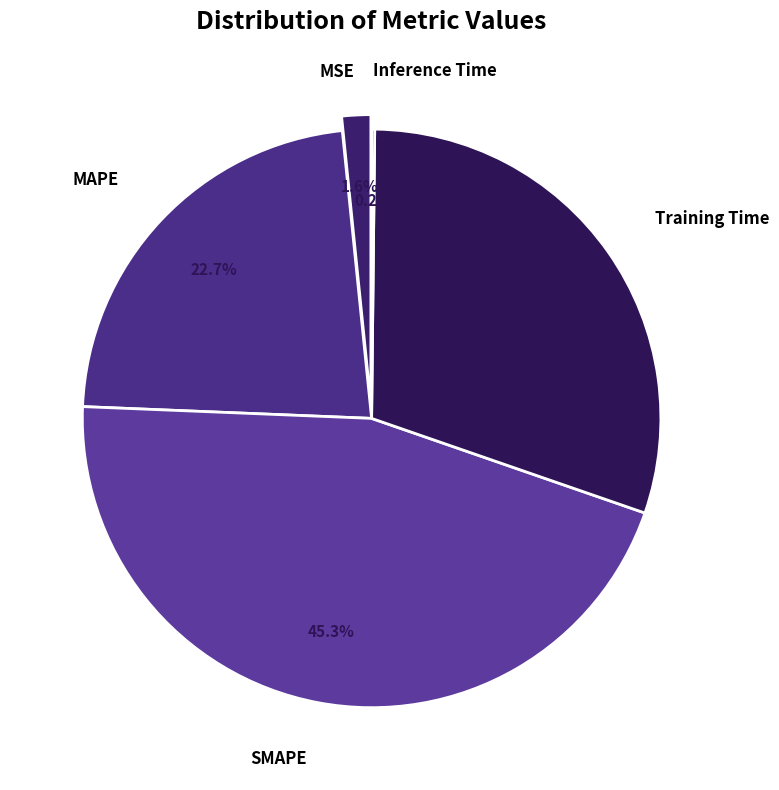

Which slice is the largest?

SMAPE